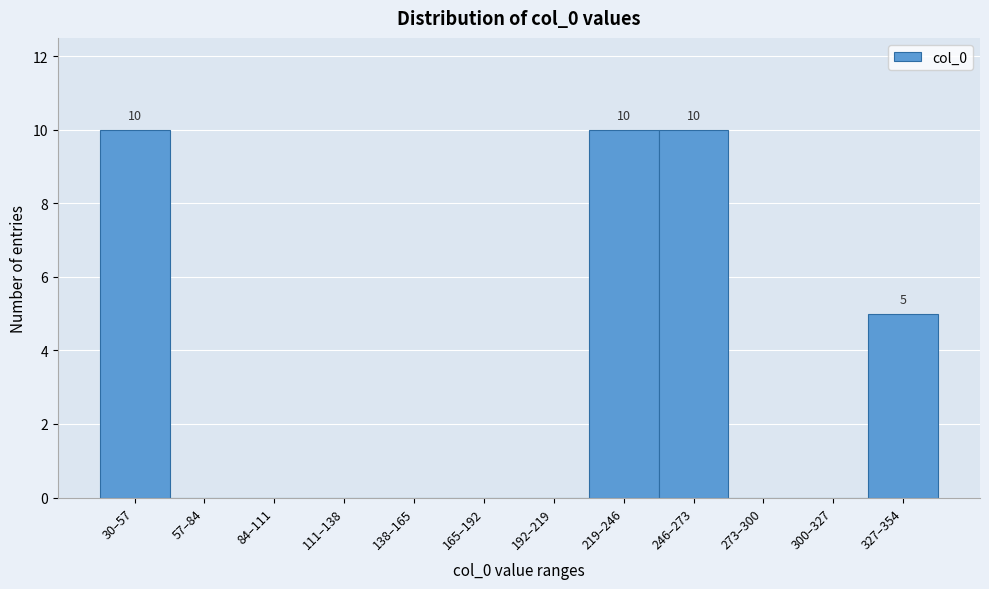

Reading left to right, transcribe all the data shown in this chart.

30–57=10	57–84=0	84–111=0	111–138=0	138–165=0	165–192=0	192–219=0	219–246=10	246–273=10	273–300=0	300–327=0	327–354=5